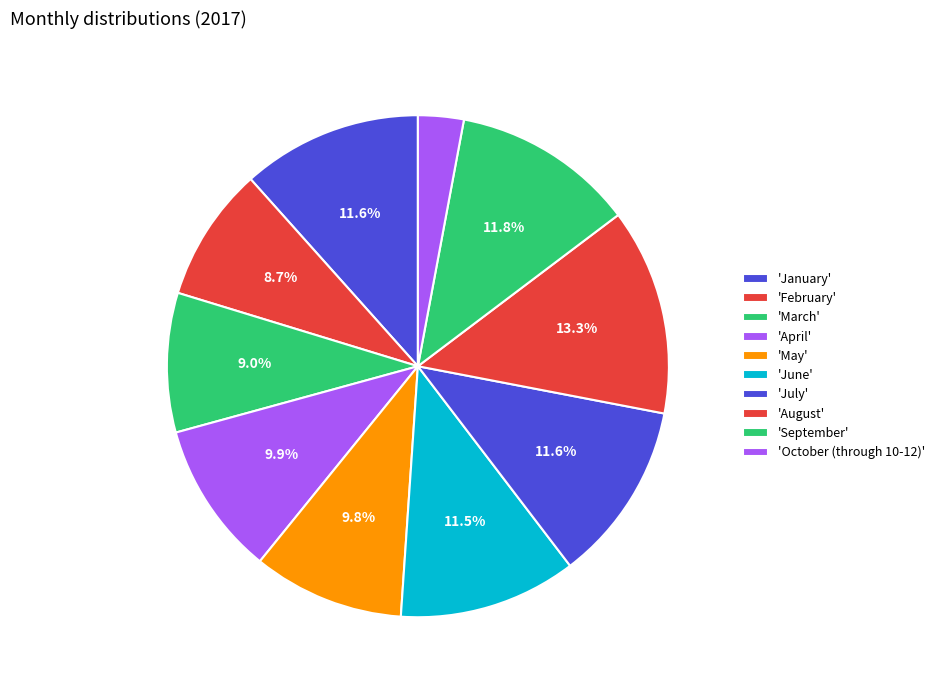

How many slices are in this pie chart?

10